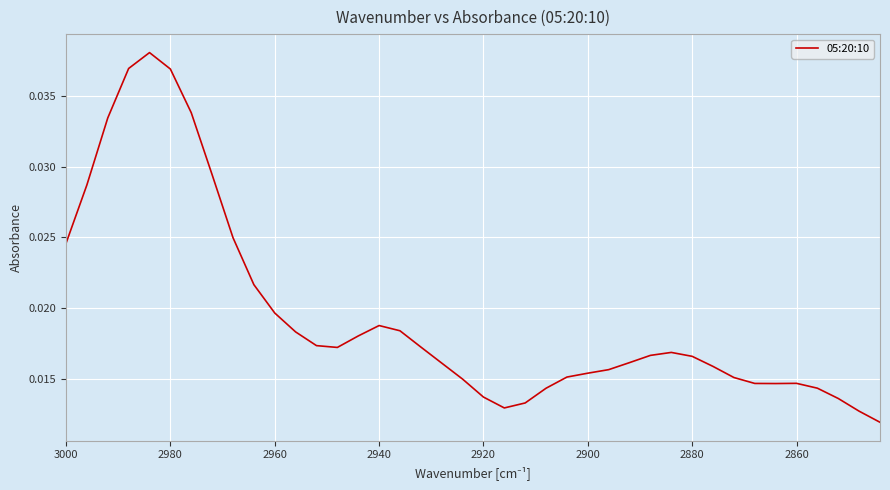

How many interior local peaks (higher than both neighbors) does the data have?

4